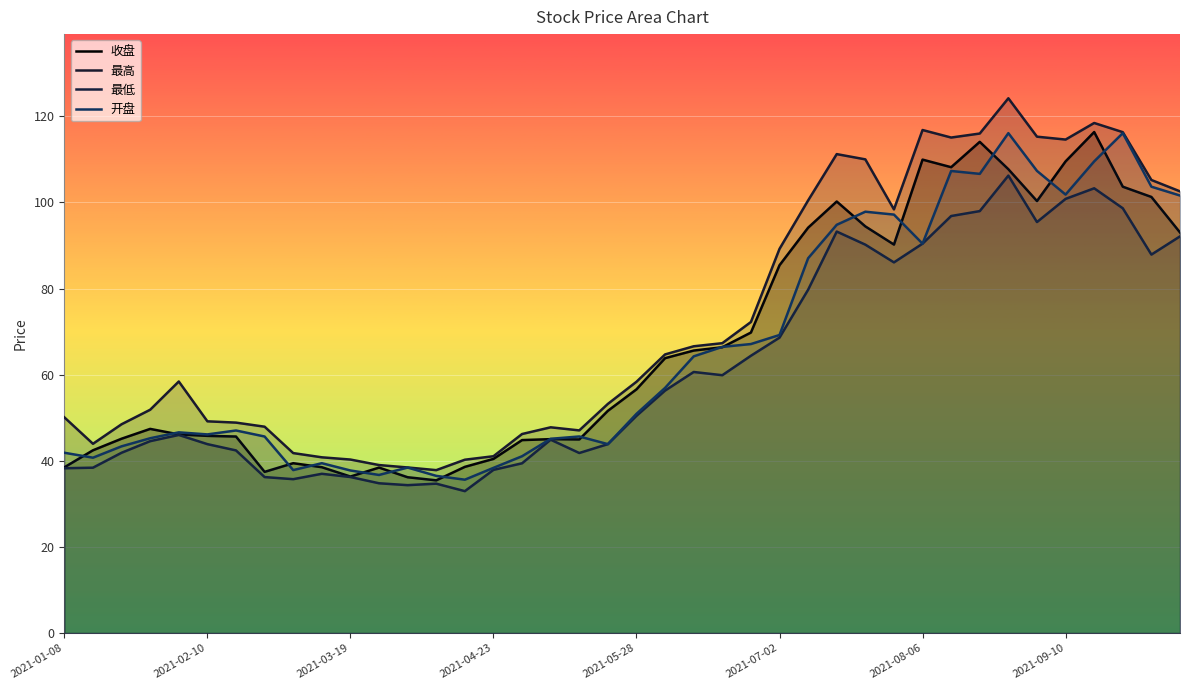

Reading left to right, extract all data points from this chart.

收盘: 38.5	42.4	45.1	47.4	46.1	45.8	45.6	37.4	39.4	38.5	36.3	38.4	36.2	35.5	38.6	40.4	44.8	45.0	45.0	51.6	56.6	63.8	65.6	66.4	69.8	85.4	94.2	100.2	94.5	90.2	110.0	108.2	114.1	107.7	100.3	109.5	116.4	103.7	101.3	93.0
最高: 50.1	44.0	48.5	51.9	58.4	49.2	48.9	47.9	41.8	40.8	40.3	39.0	38.5	37.8	40.2	41.1	46.2	47.8	47.1	53.2	58.4	64.7	66.6	67.3	72.2	89.2	100.5	111.2	110.0	98.4	116.8	115.1	116.0	124.2	115.3	114.6	118.5	116.3	105.2	102.6
最低: 38.3	38.4	41.9	44.6	46.0	43.9	42.4	36.2	35.7	37.0	36.2	34.8	34.3	34.7	33.0	37.9	39.4	44.9	41.8	43.9	50.4	56.3	60.6	59.9	64.4	68.6	79.7	93.2	90.2	86.1	90.4	96.9	98.0	106.2	95.5	100.8	103.3	98.7	87.9	92.1
开盘: 41.9	40.7	43.4	45.2	46.6	46.1	47.0	45.6	37.8	39.4	37.8	36.7	38.4	36.5	35.6	38.4	41.1	45.1	45.6	43.9	50.9	56.9	64.3	66.5	67.1	69.2	87.0	94.8	97.9	97.2	90.4	107.3	106.7	116.1	107.3	101.8	109.5	116.1	103.7	101.6